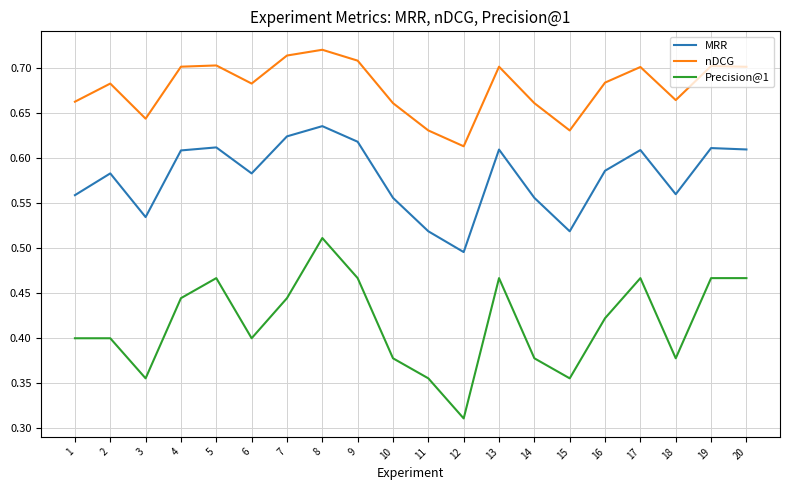

Where is the first local minimum for nDCG?

3